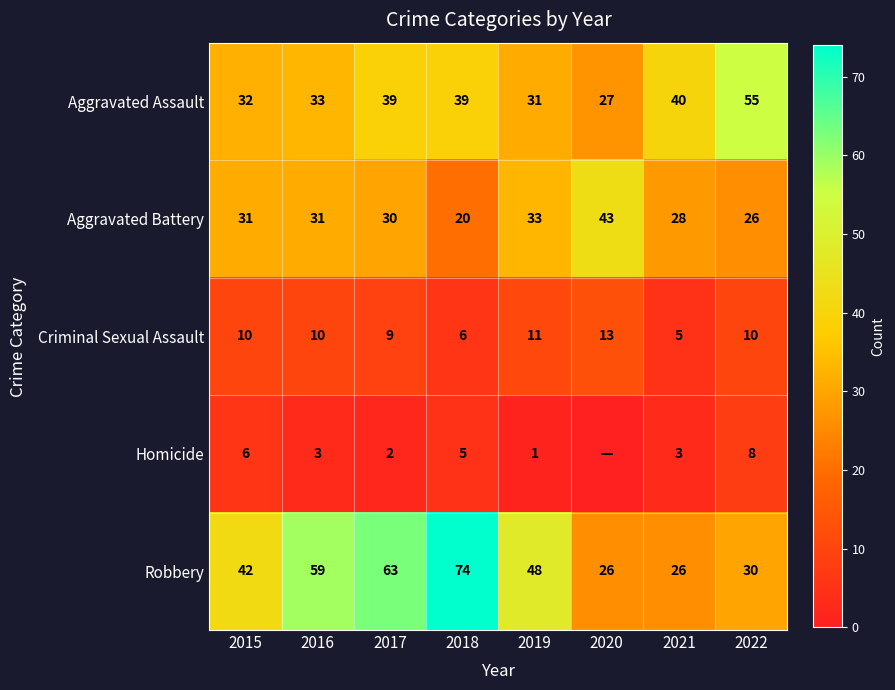

At which label does Criminal Sexual Assault reach its peak?

2020